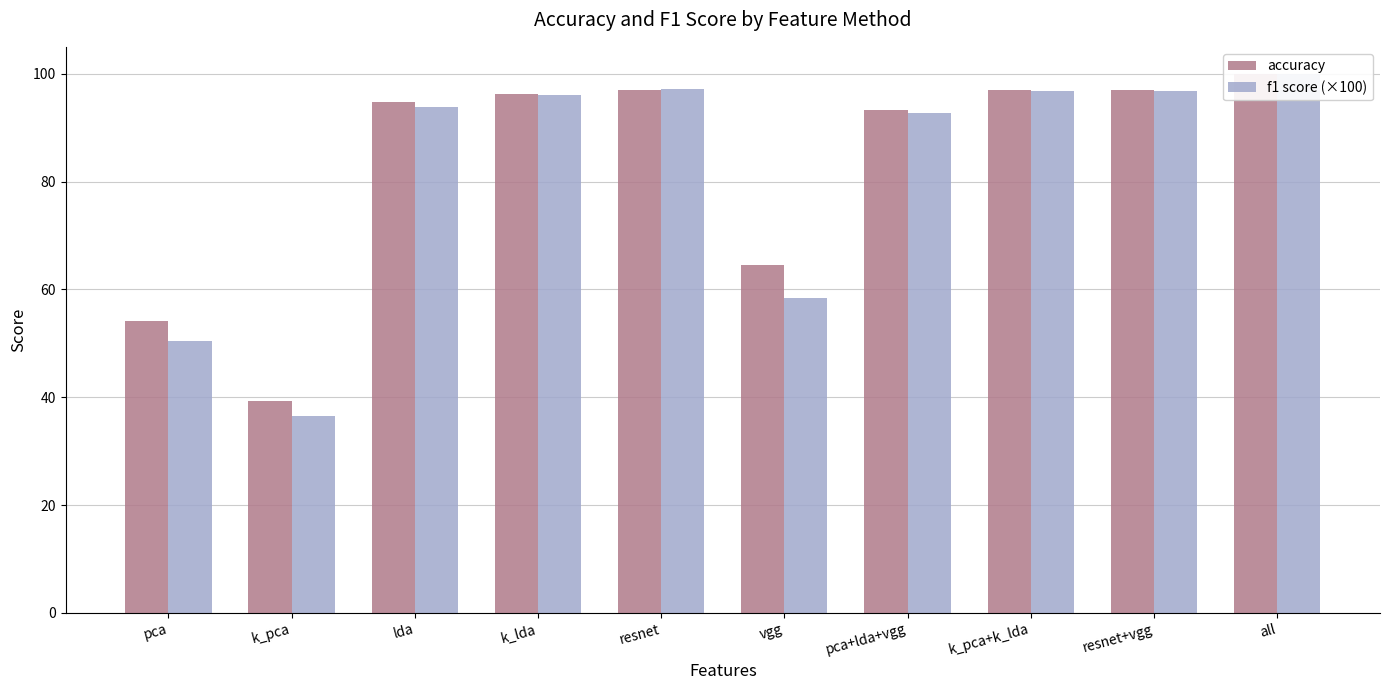

How many groups of bars are there?

10